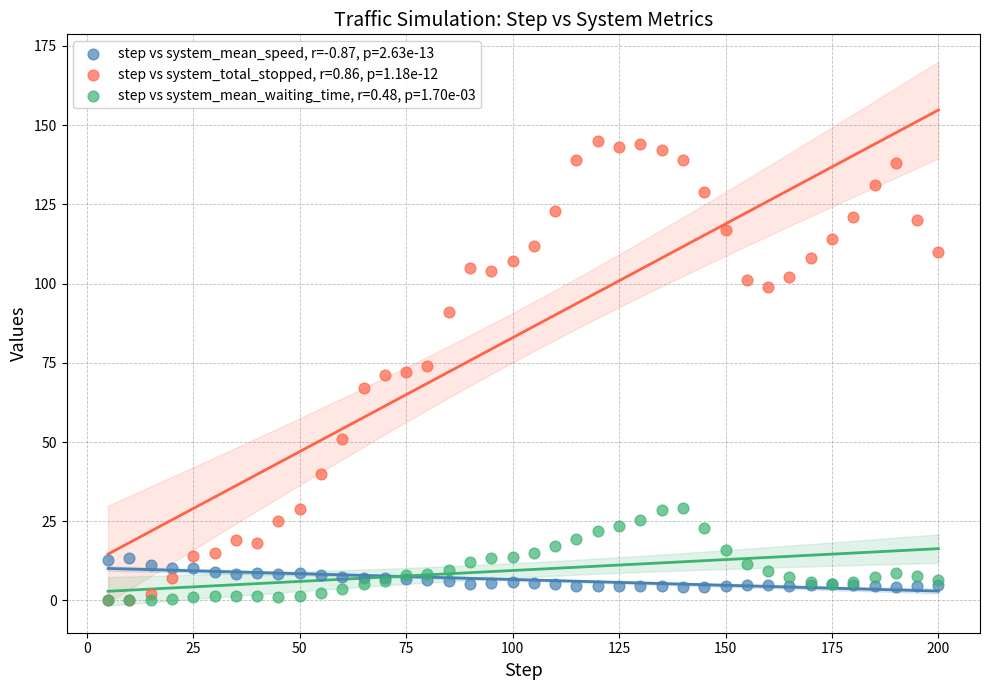

What are all the series names shown in the legend?

step vs system_mean_speed, r=-0.87, p=2.63e-13, step vs system_total_stopped, r=0.86, p=1.18e-12, step vs system_mean_waiting_time, r=0.48, p=1.70e-03